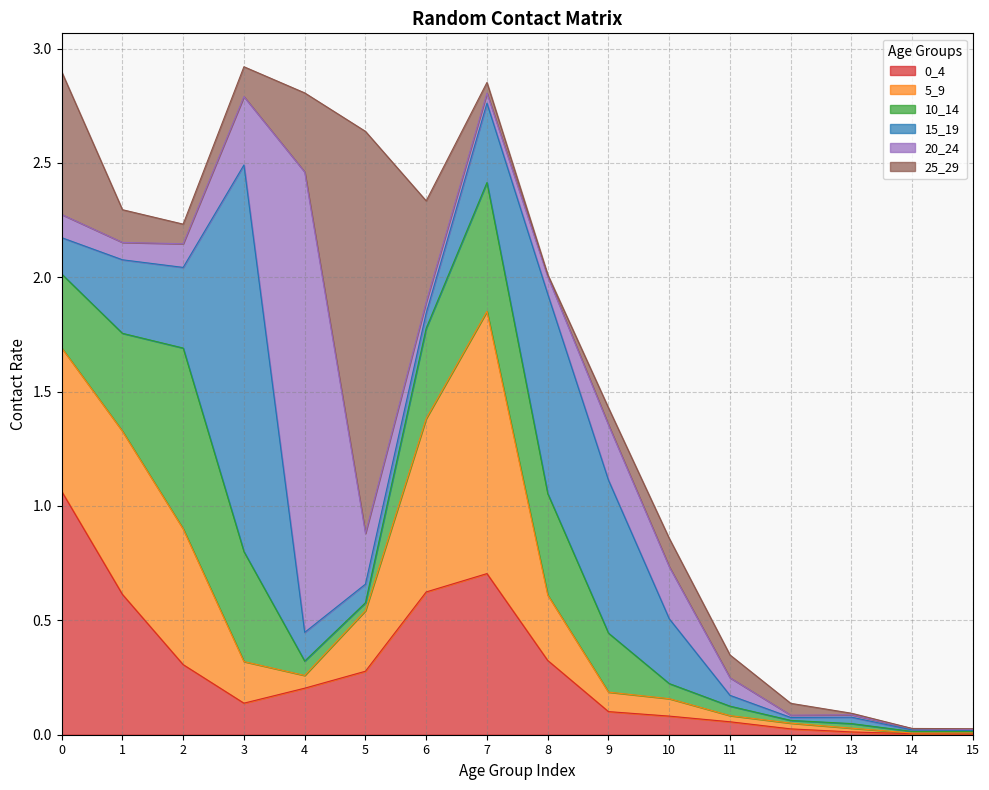

Rank the categories by 25_29 value from lowest to highest.

14, 15, 13, 8, 7, 12, 9, 2, 11, 10, 3, 1, 4, 6, 0, 5